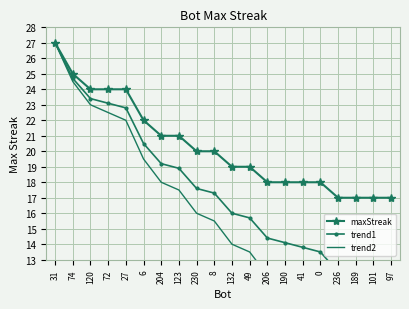

List the series in order of their overall mean, lowest first.

trend2, trend1, maxStreak